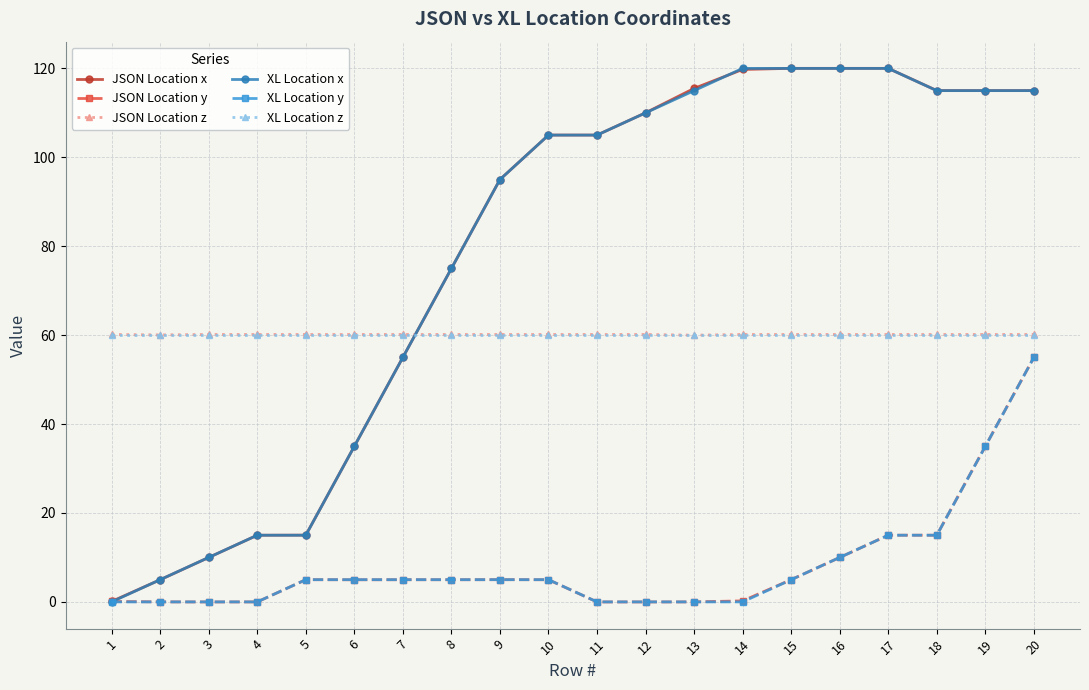

What is the maximum value for XL Location z?

60.0